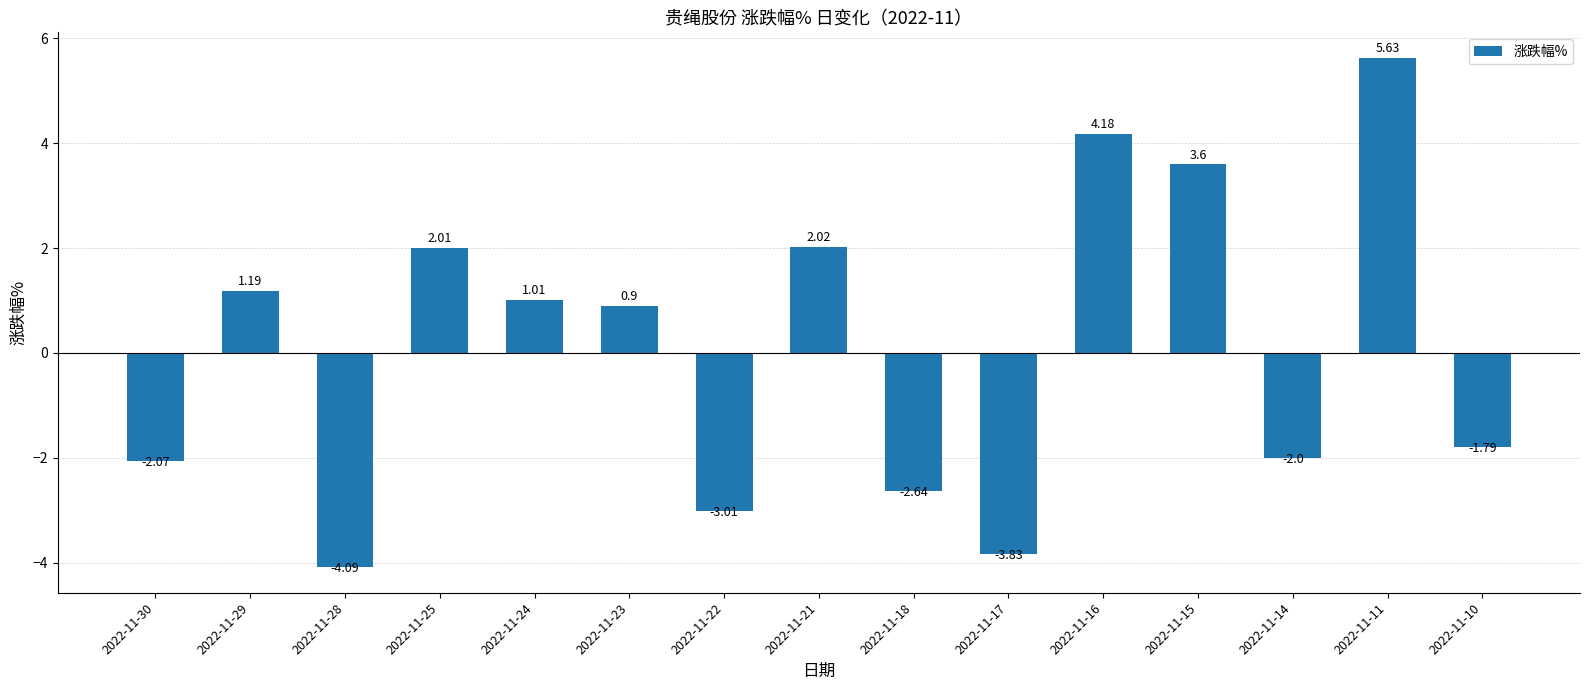

List the labels in order of value, largest first.

2022-11-11, 2022-11-16, 2022-11-15, 2022-11-21, 2022-11-25, 2022-11-29, 2022-11-24, 2022-11-23, 2022-11-10, 2022-11-14, 2022-11-30, 2022-11-18, 2022-11-22, 2022-11-17, 2022-11-28